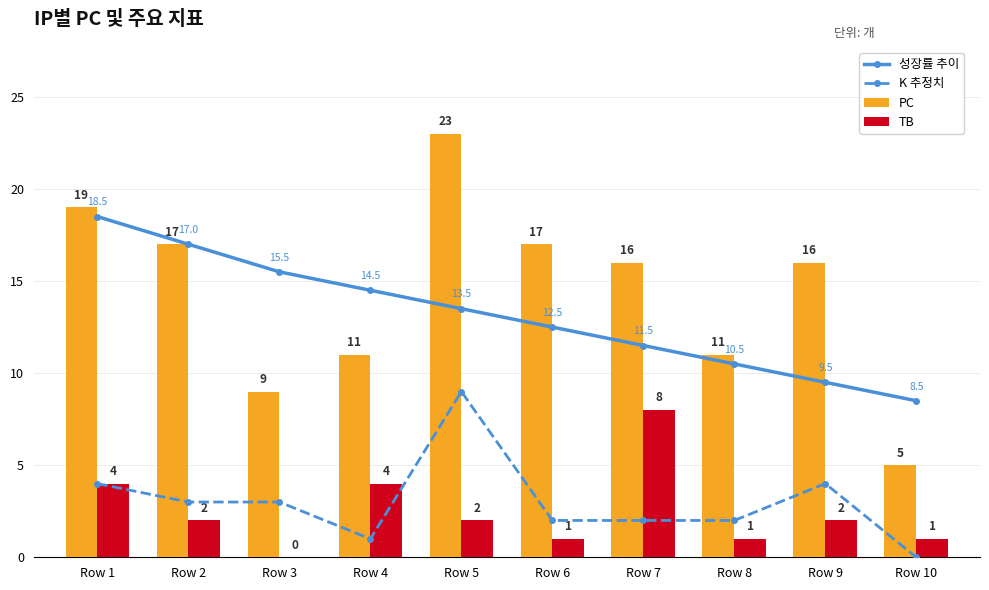

What is the spread (max minus min) of values at Row 7?

14.0